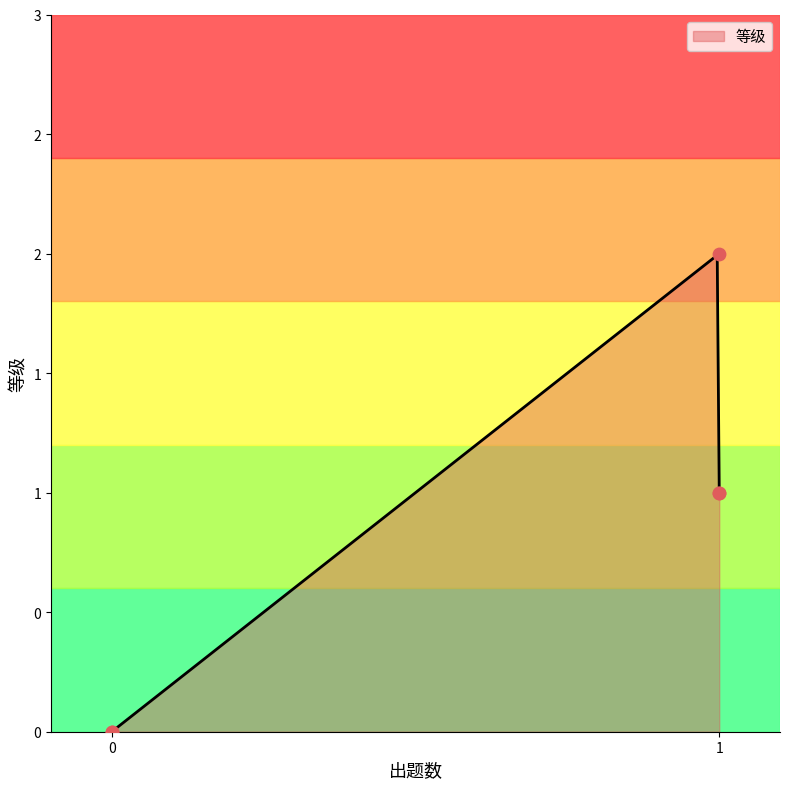

Which has a higher value, 0 or 1?

1